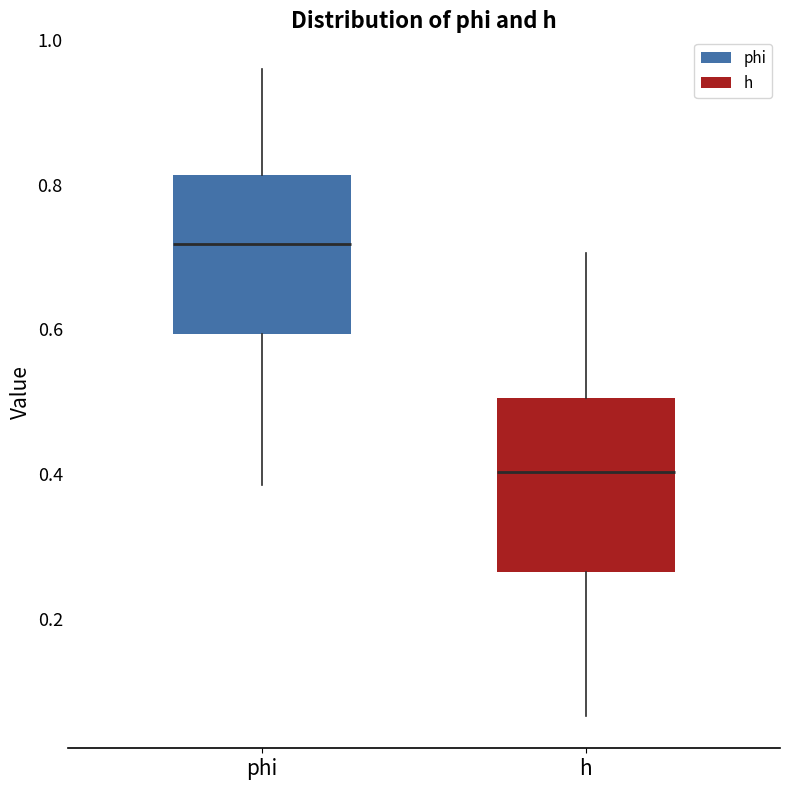

Reading left to right, read every box against the y-axis: the position of its median line, the range the box covers, and the ends of its whiskers. The values are not printed on the chart, so give them approximately, as read against the axis.

phi: median 0.72, box 0.60 to 0.82, whiskers 0.38 to 0.96
h: median 0.40, box 0.26 to 0.50, whiskers 0.06 to 0.70